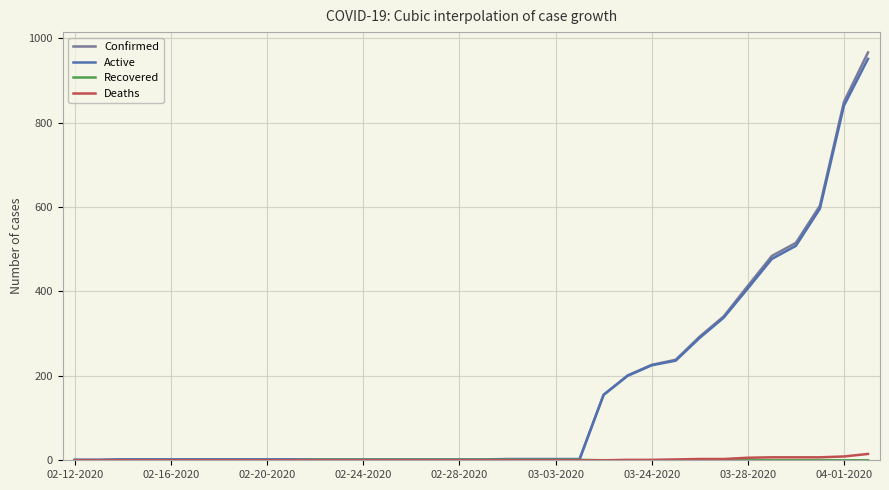

Which series has the widest spread of values?

Confirmed